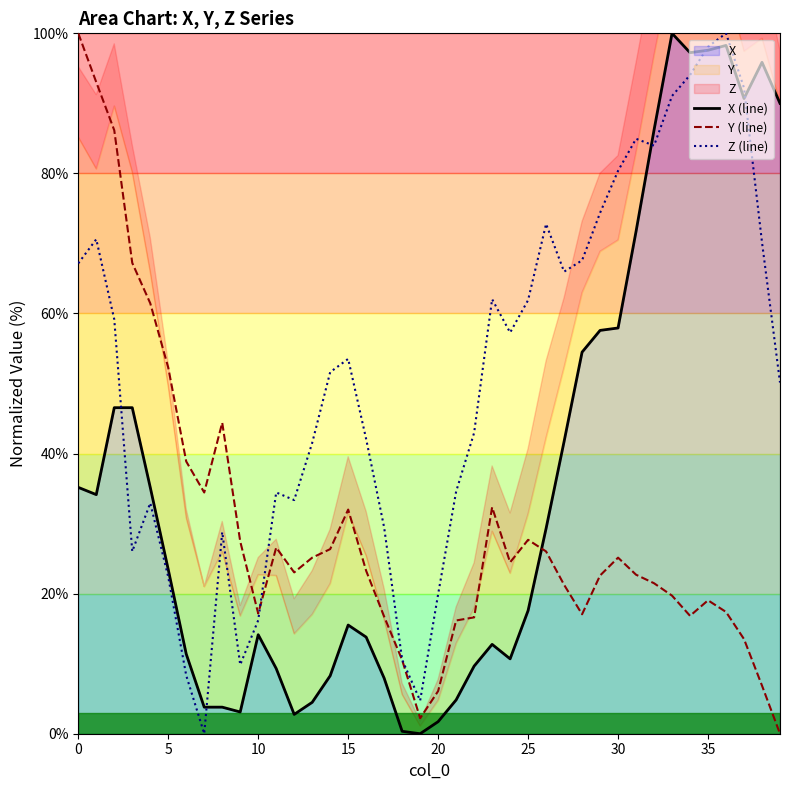

How many positive values does the Z (line) series have?

39